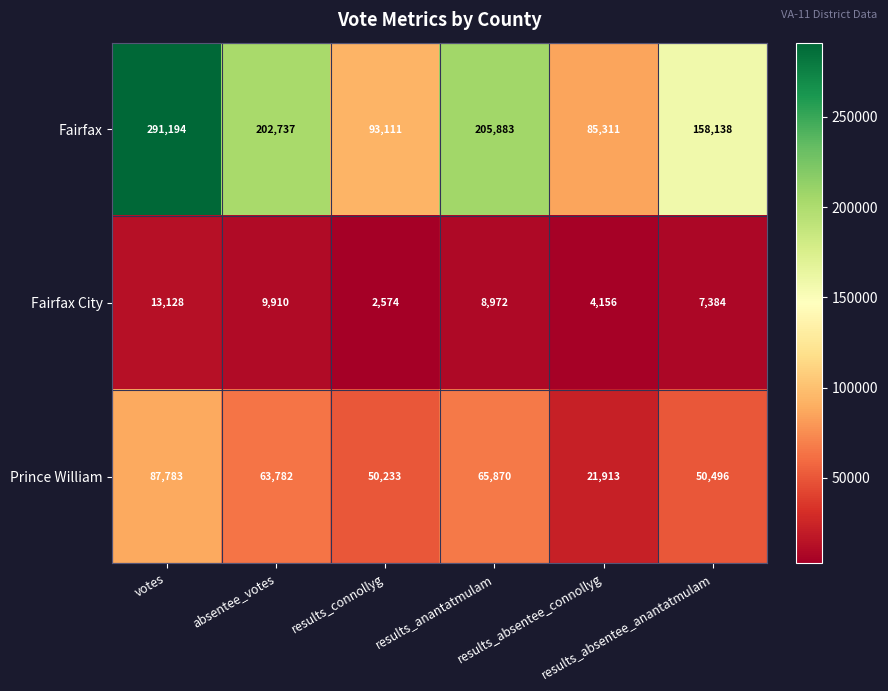

How many categories are shown in the chart?

6